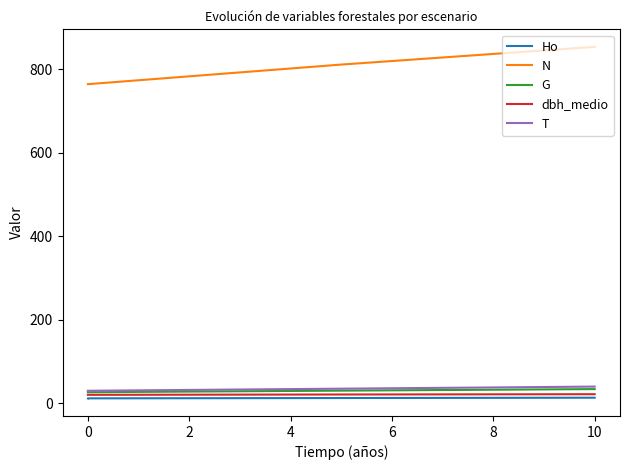

Where does the T series first go above 35?

10